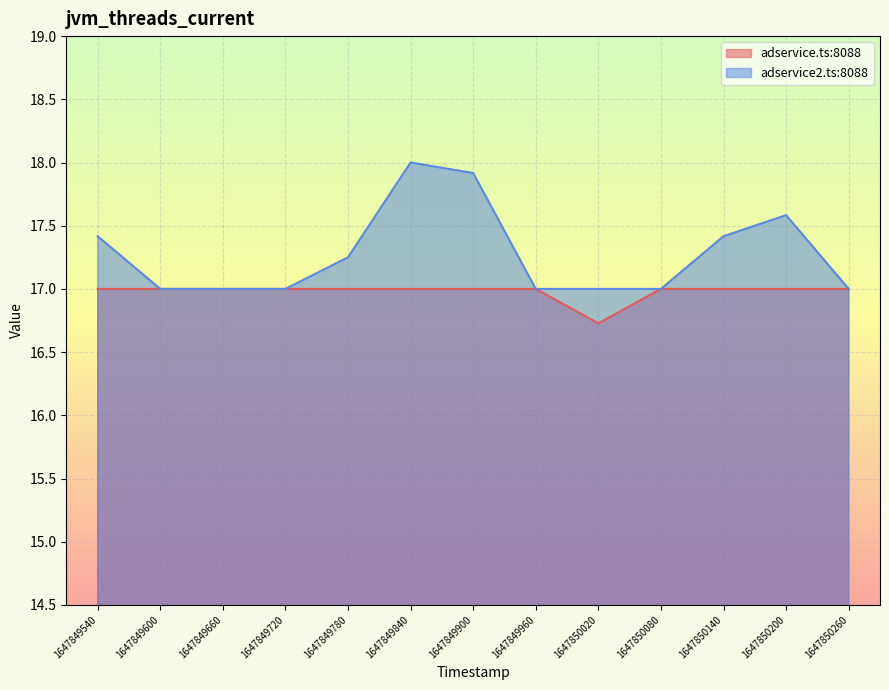

Reading left to right, transcribe all the data shown in this chart.

adservice.ts:8088: 1647849540=17.0	1647849600=17.0	1647849660=17.0	1647849720=17.0	1647849780=17.0	1647849840=17.0	1647849900=17.0	1647849960=17.0	1647850020=16.7	1647850080=17.0	1647850140=17.0	1647850200=17.0	1647850260=17.0
adservice2.ts:8088: 1647849540=17.4	1647849600=17.0	1647849660=17.0	1647849720=17.0	1647849780=17.2	1647849840=18.0	1647849900=17.9	1647849960=17.0	1647850020=17.0	1647850080=17.0	1647850140=17.4	1647850200=17.6	1647850260=17.0